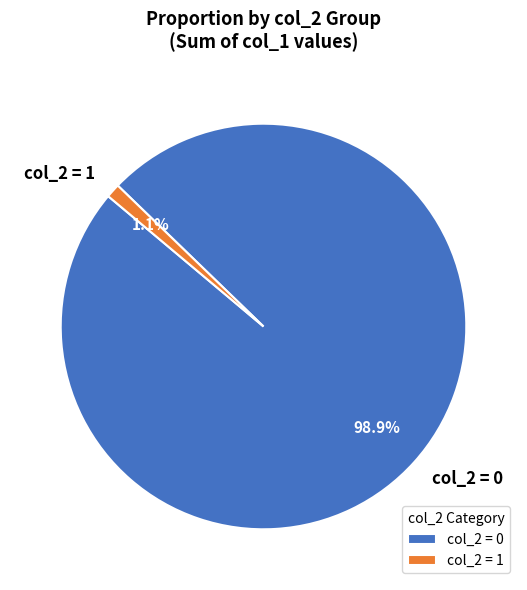

Between col_2 = 0 and col_2 = 1, which is larger?

col_2 = 0